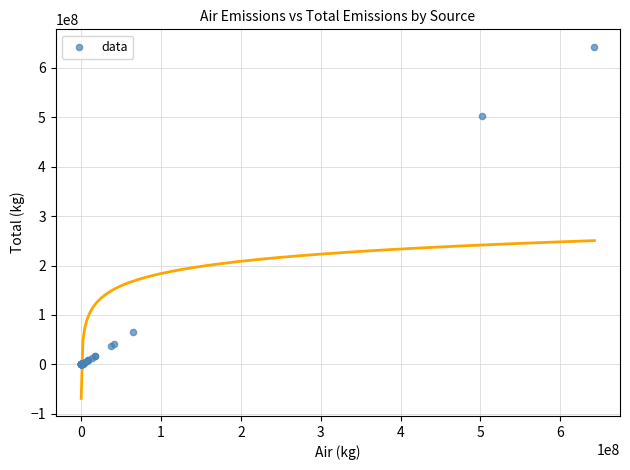

What Y value in the scatter plot is closest to 321340649?

502356528.5